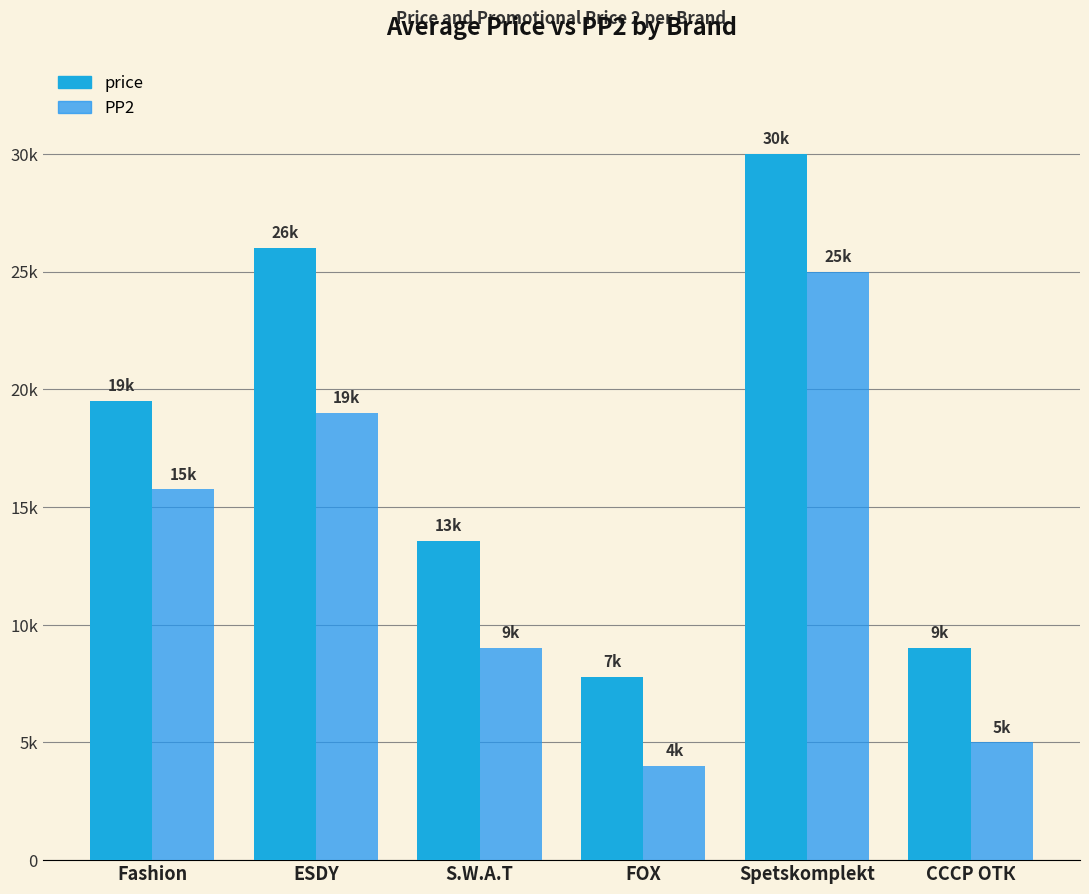

At how many categories does at least one series exceed 21429?

2